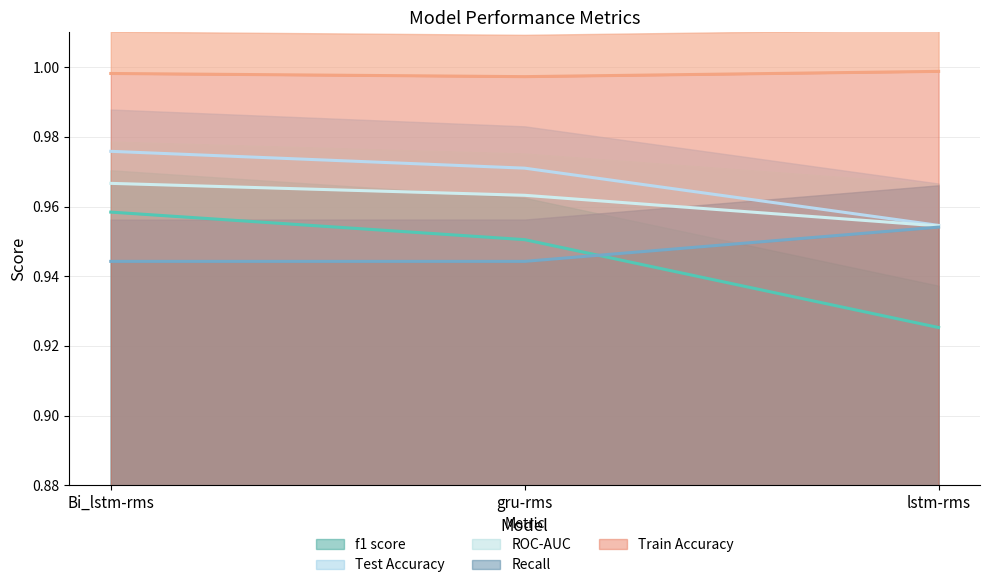

Reading left to right, list all the values displayed in this chart.

f1 score: Bi_lstm-rms=1.0	gru-rms=1.0	lstm-rms=0.9
Train Accuracy: Bi_lstm-rms=1.0	gru-rms=1.0	lstm-rms=1.0
Test Accuracy: Bi_lstm-rms=1.0	gru-rms=1.0	lstm-rms=1.0
ROC-AUC: Bi_lstm-rms=1.0	gru-rms=1.0	lstm-rms=1.0
Recall: Bi_lstm-rms=0.9	gru-rms=0.9	lstm-rms=1.0